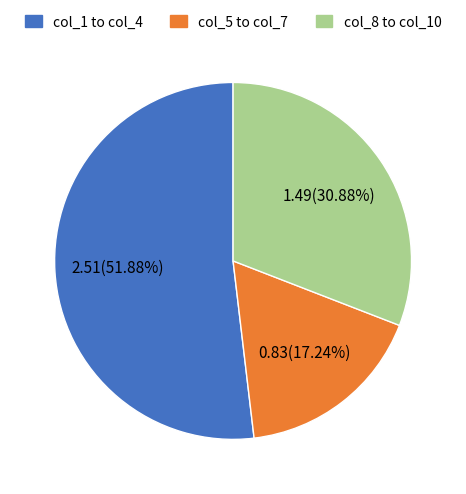

Count the number of slices in the pie.

3